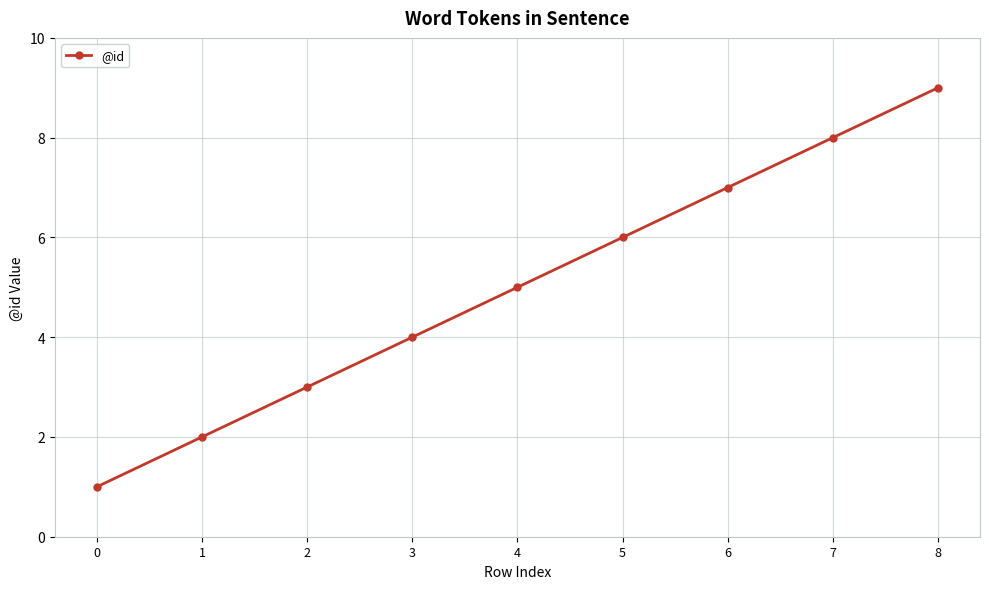

What is the difference between the maximum and second lowest values?

7